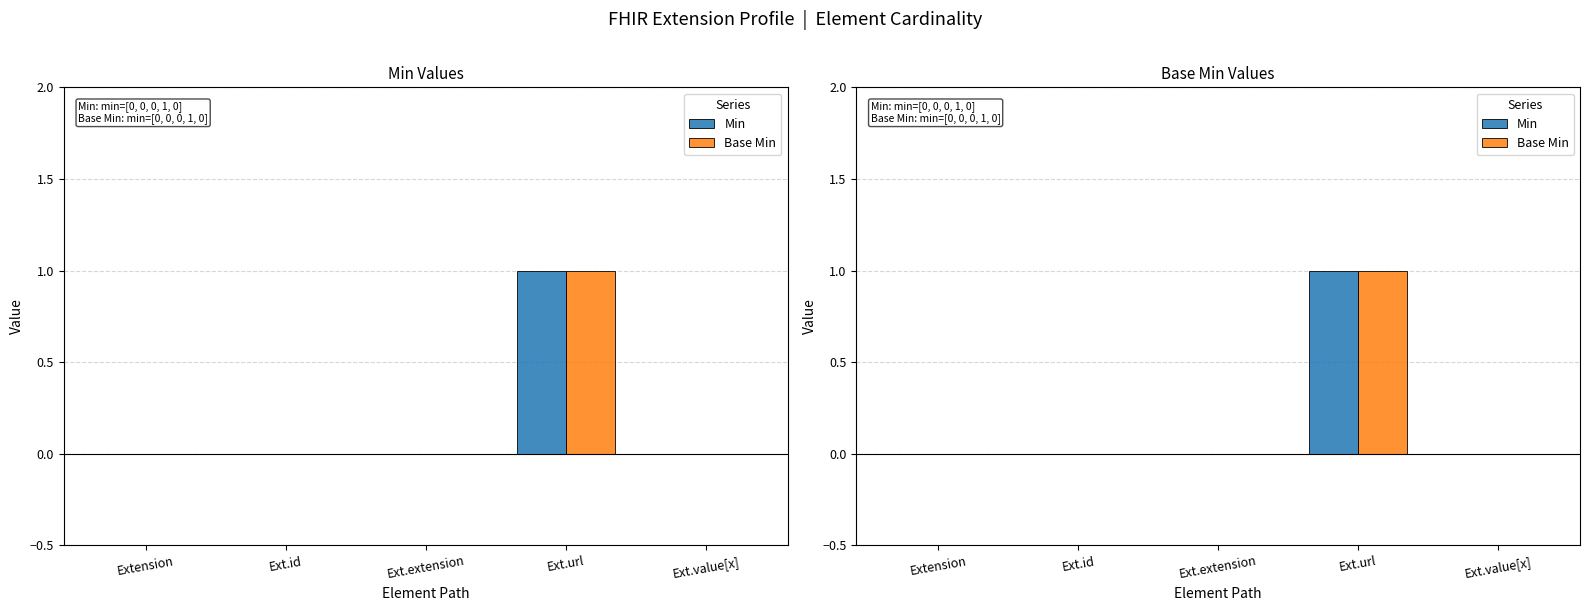

Reading right to left, list all the values displayed in this chart.

Min: Ext.value[x]=0	Ext.url=1	Ext.extension=0	Ext.id=0	Extension=0
Base Min: Ext.value[x]=0	Ext.url=1	Ext.extension=0	Ext.id=0	Extension=0